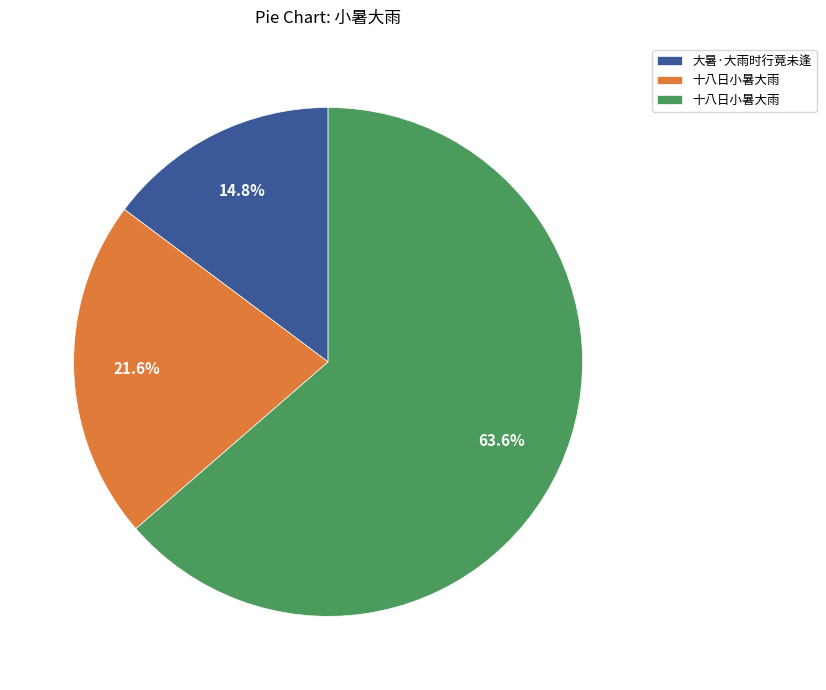

Does any single category account for the majority?

Yes